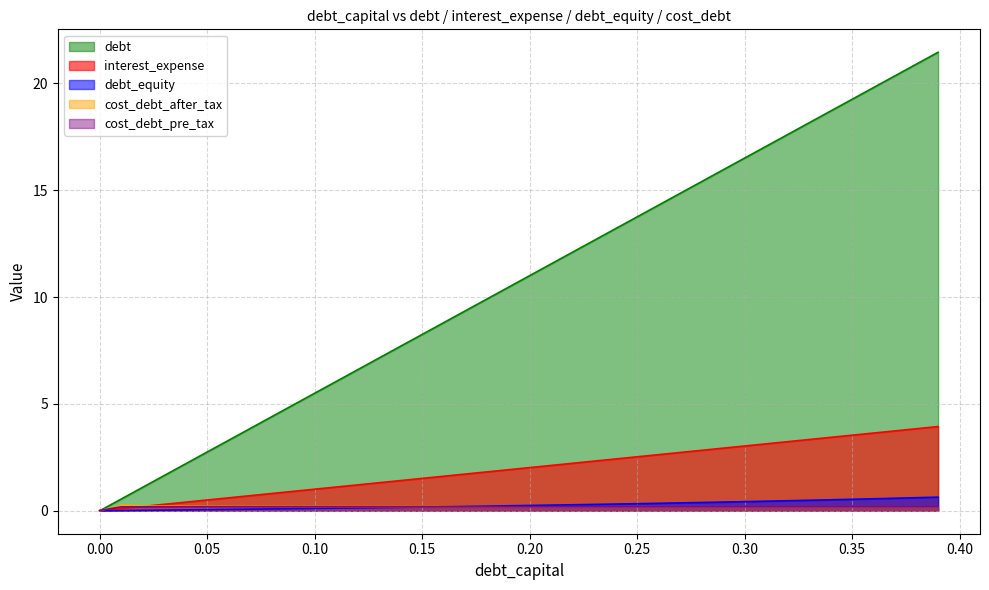

At which label does debt reach its minimum?

0.00